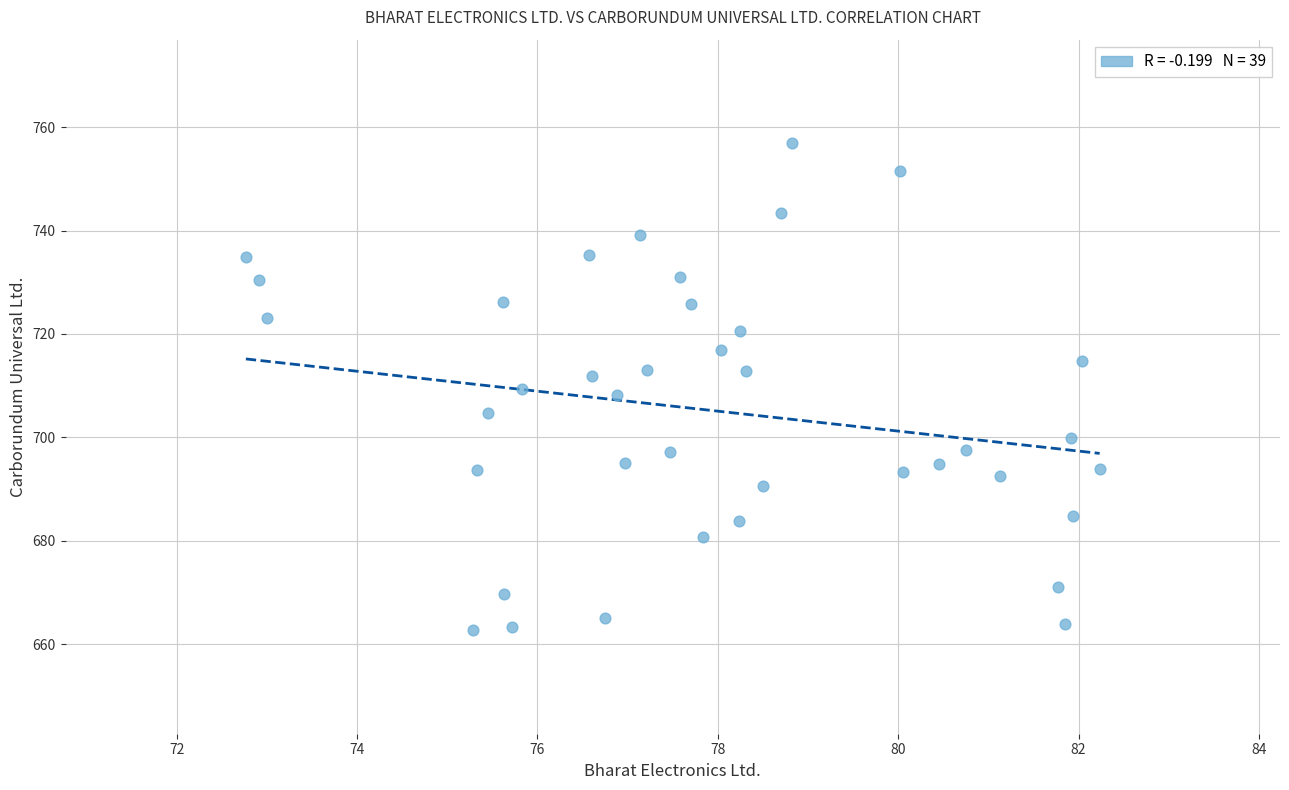

What is the range of X values (max minus min)?

9.5